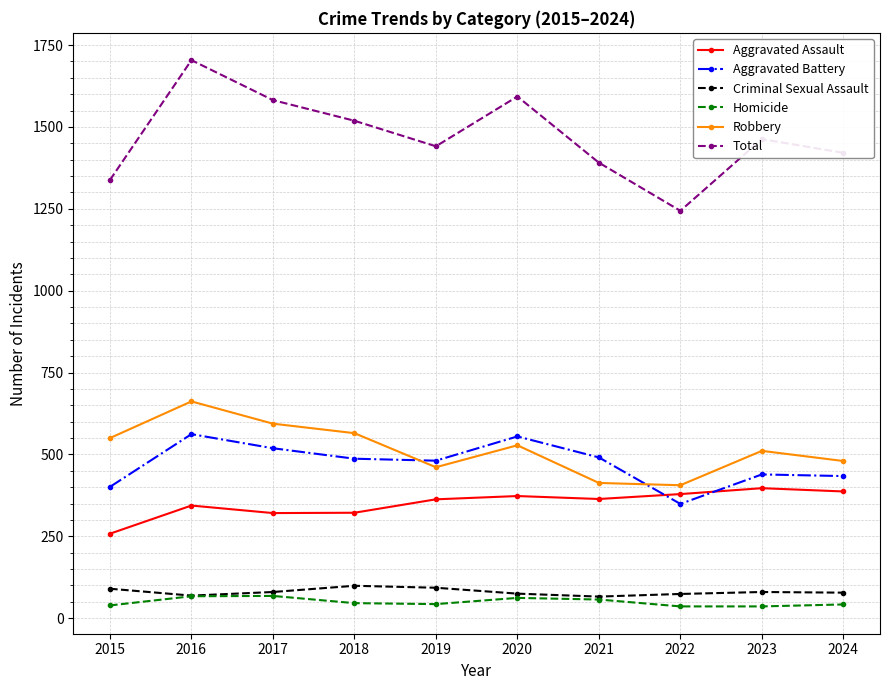

What is the greatest value displayed?

1704